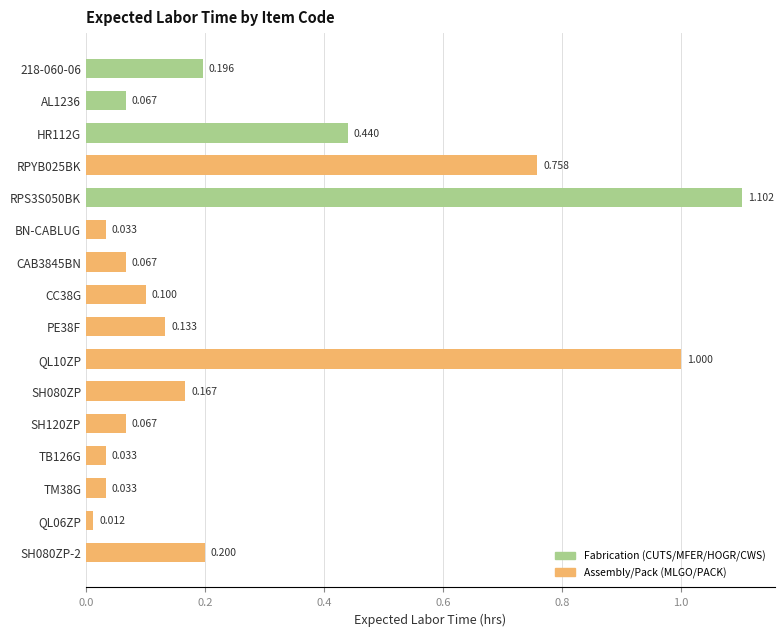

List the labels in order of value, smallest first.

QL06ZP, BN-CABLUG, TB126G, TM38G, AL1236, CAB3845BN, SH120ZP, CC38G, PE38F, SH080ZP, 218-060-06, SH080ZP-2, HR112G, RPYB025BK, QL10ZP, RPS3S050BK